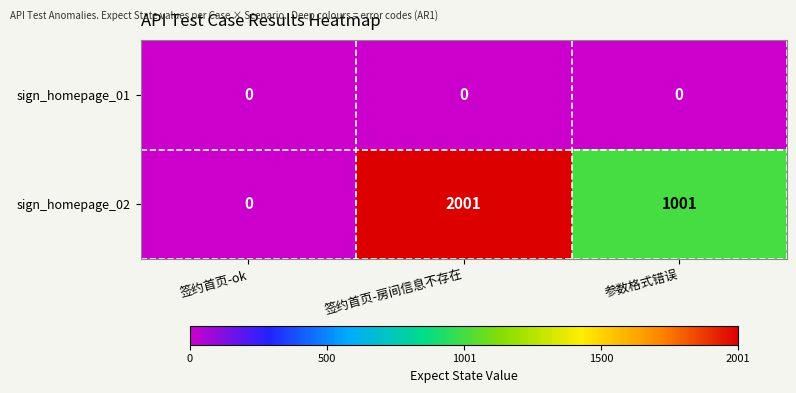

At which category is the sum across all series the highest?

签约首页-房间信息不存在